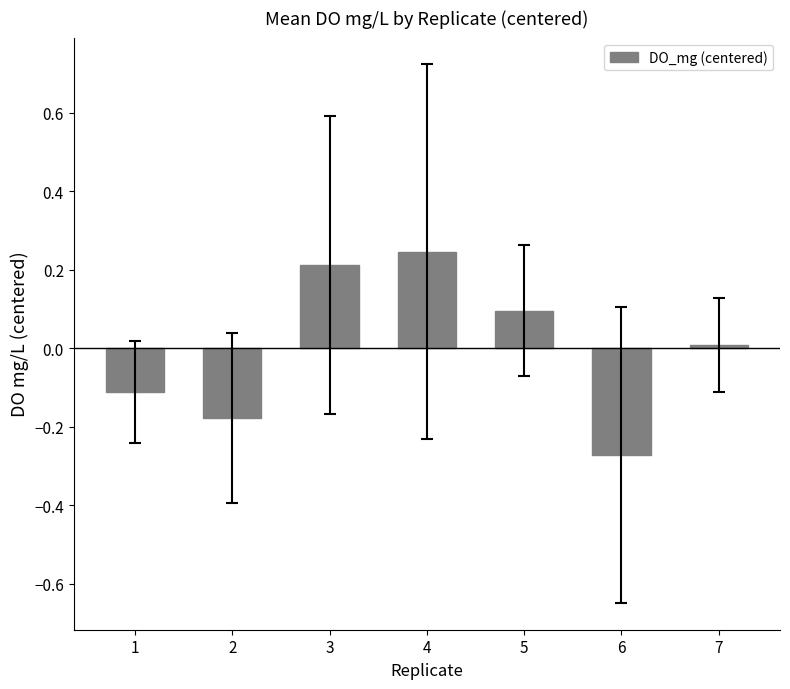

What is the difference between the maximum and minimum values?

0.5